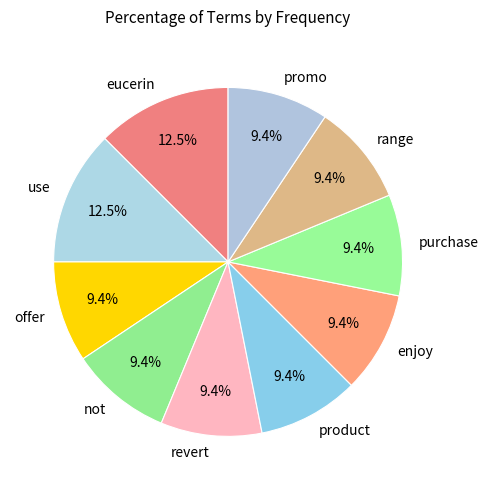

To the nearest percent, what is the average slice percentage?

10%